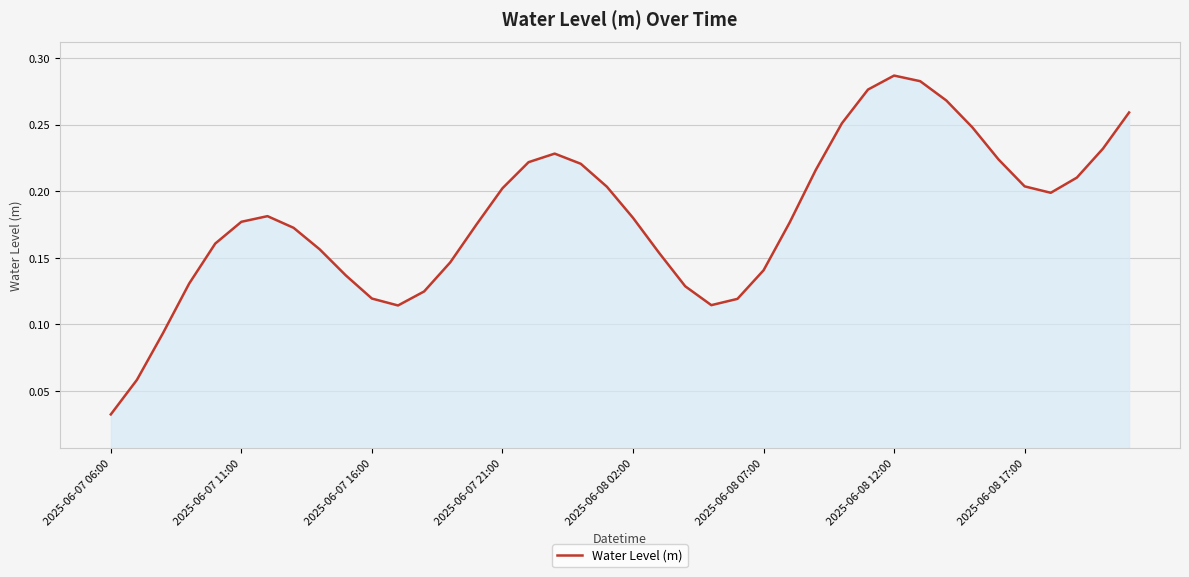

How many lines are shown in the chart?

1